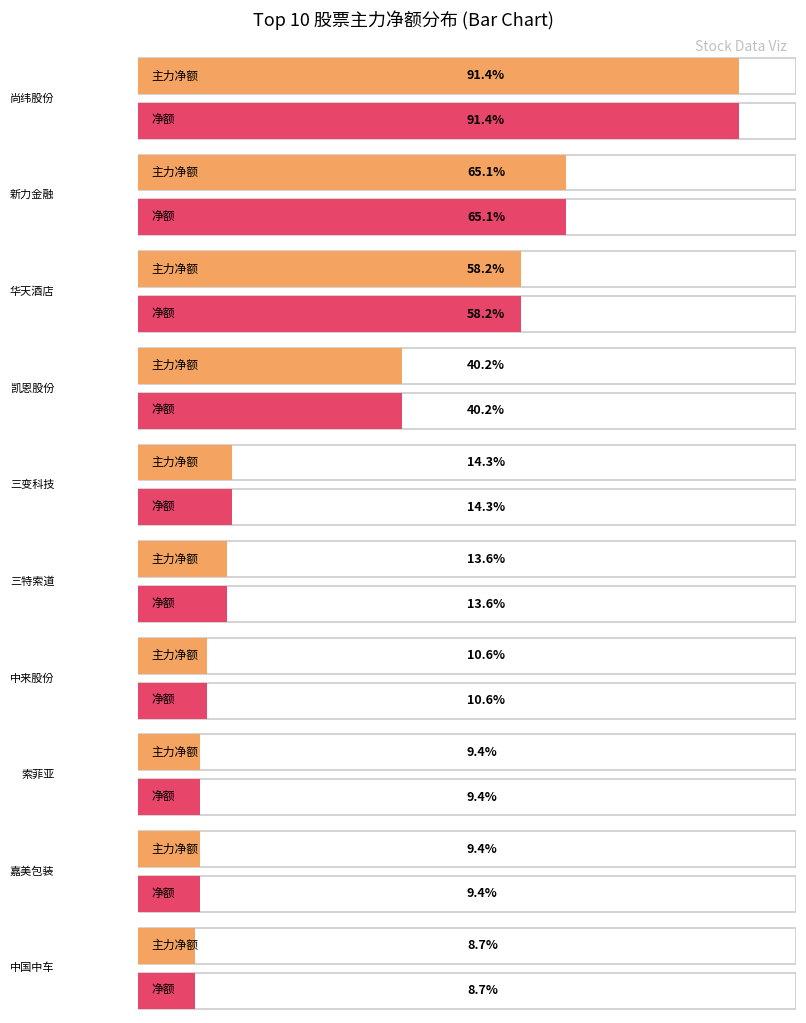

Between 尚纬股份 and 华天酒店, which series saw the biggest shift?

主力净额